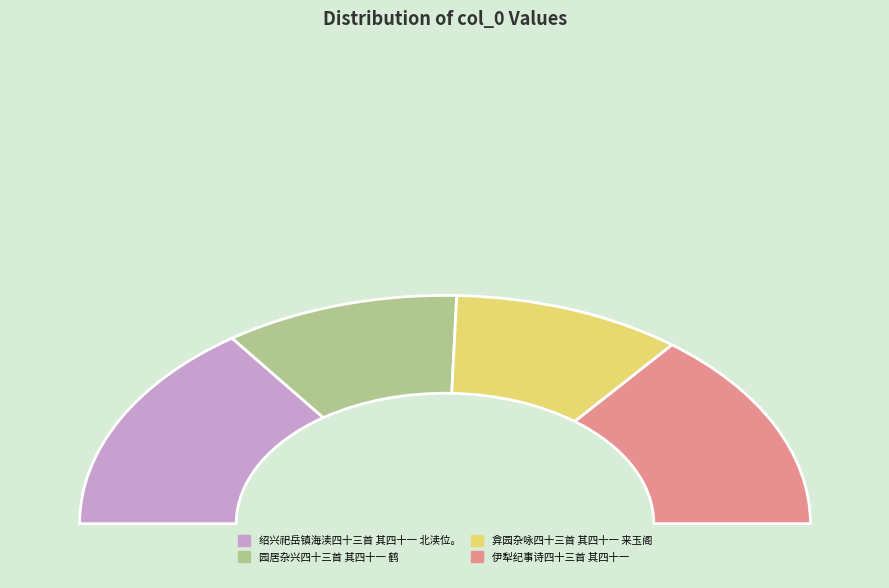

What is the change in value from 弇园杂咏四十三首 其四十一 来玉阁 to 伊犁纪事诗四十三首 其四十一?

+233906